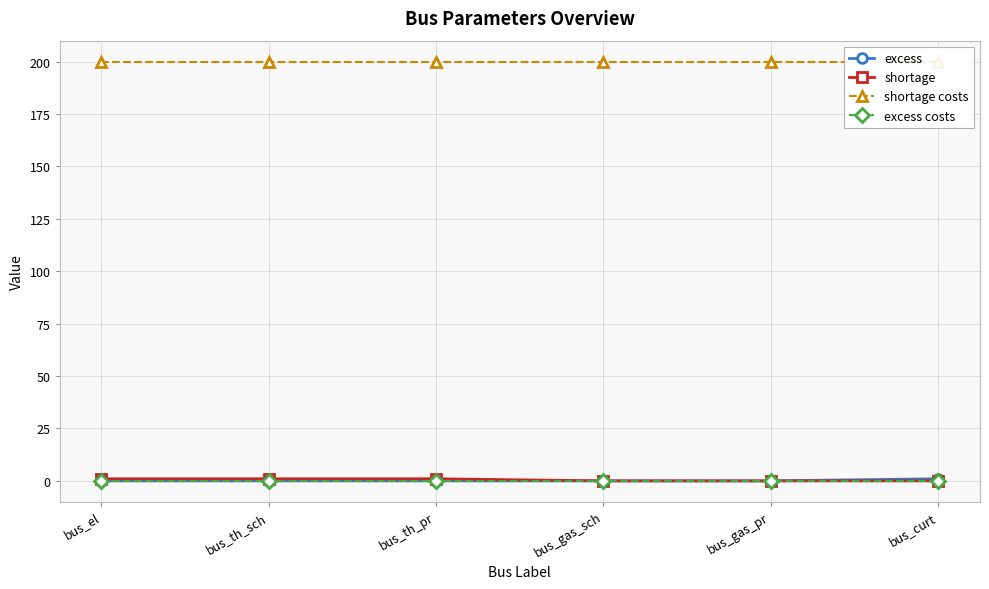

How many distinct data groups are displayed?

4